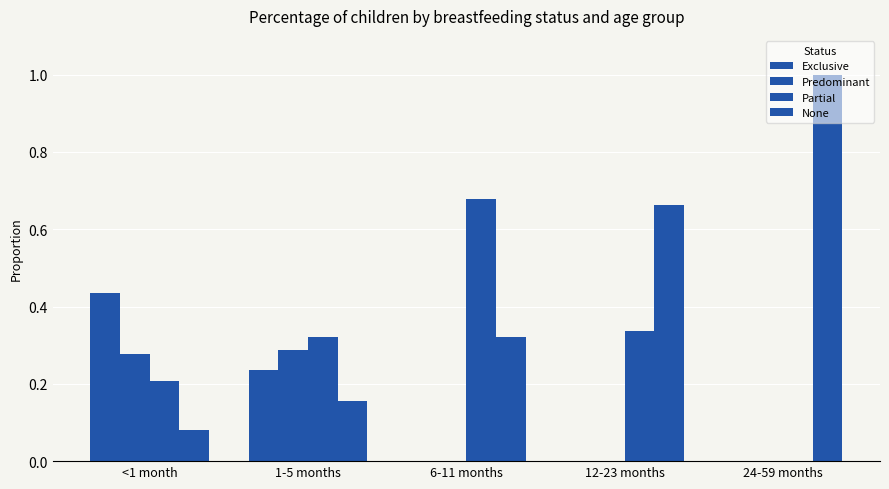

At how many categories does at least one series exceed 0?

5